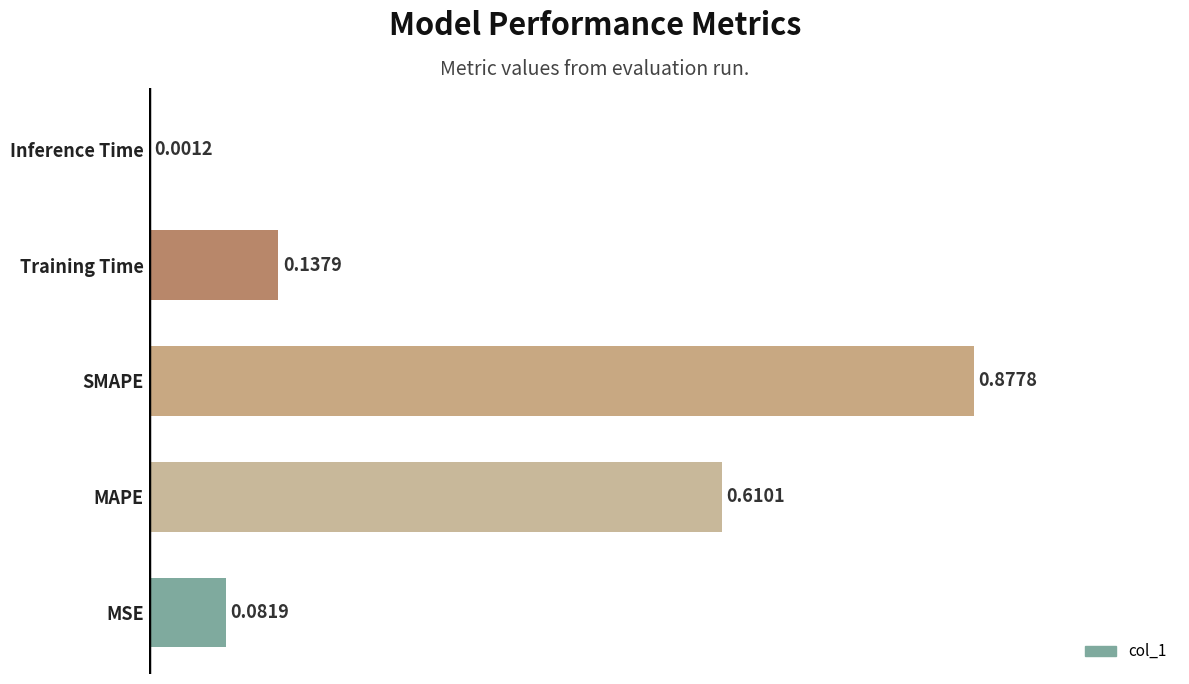

At which label is the value closest to 0?

Inference Time